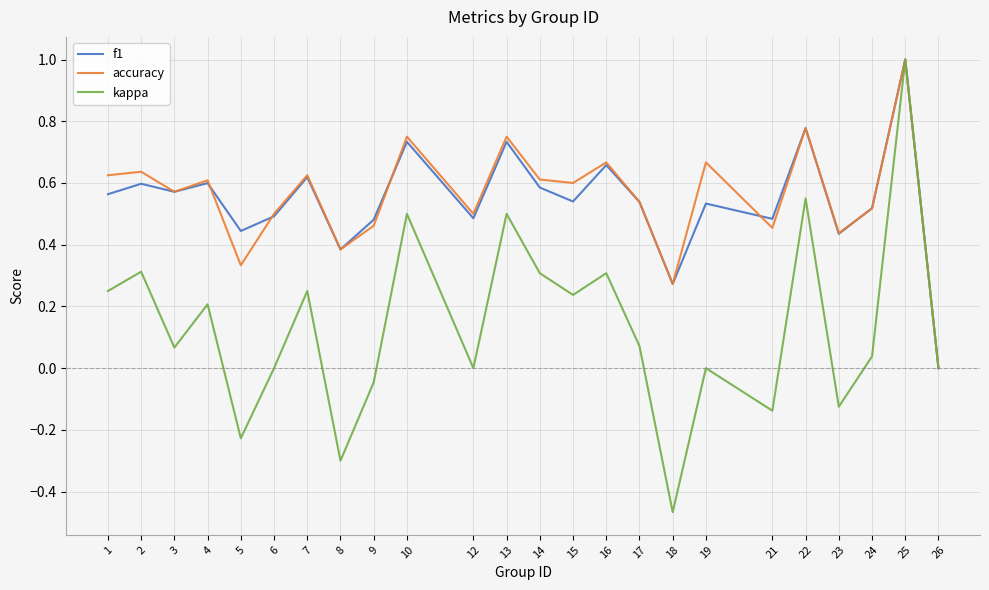

What is the difference between the maximum and minimum values in the kappa series?

1.5